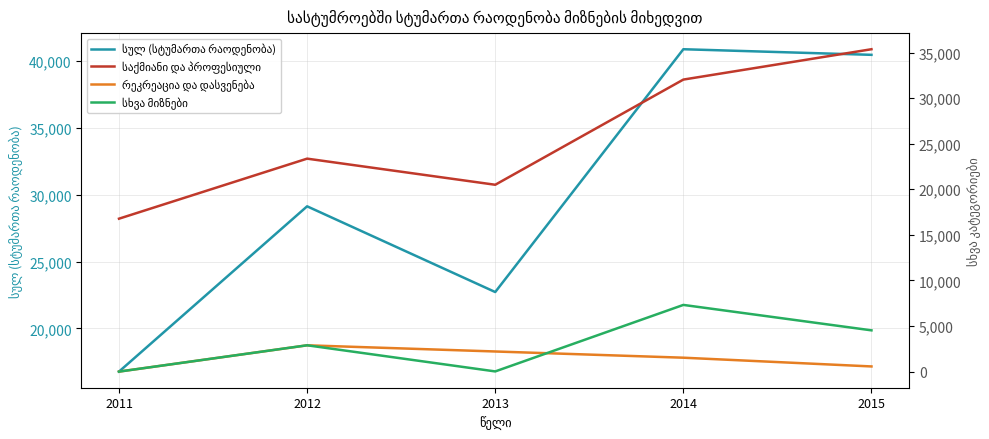

Reading left to right, what are all the values shown in this chart?

სულ (სტუმართა რაოდენობა): 16774	29130	22722	40873	40454
საქმიანი და პროფესიული: 16774	23360	20495	32033	35362
რეკრეაცია და დასვენება: 0	2884	2207	1525	566
სხვა მიზნები: 0	2886	20	7315	4526